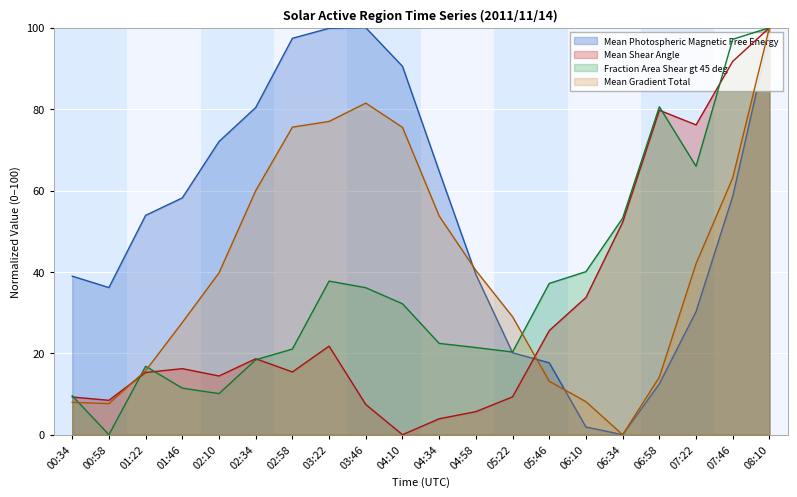

In Fraction Area Shear gt 45 deg, how many points are higher than both neighbors (excluding endpoints)?

3